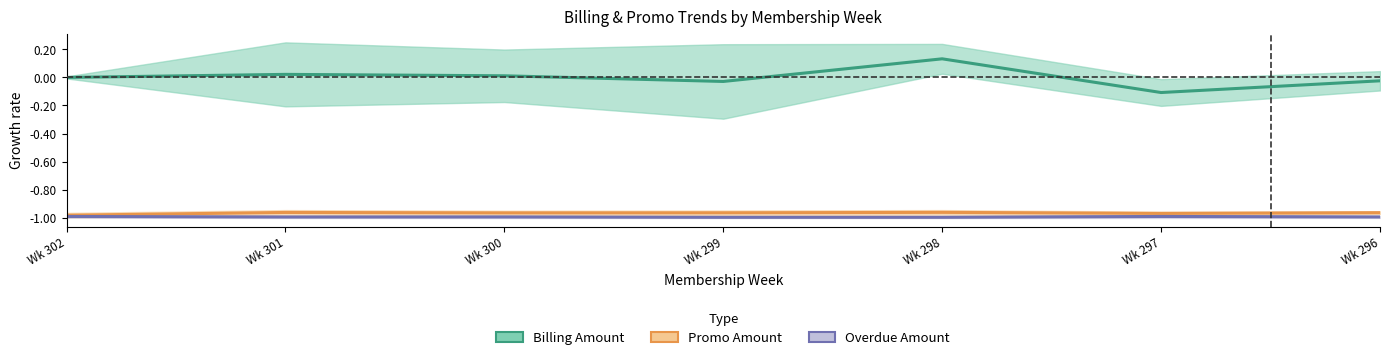

At which label is Promo Amount closest to 0?

Wk 298